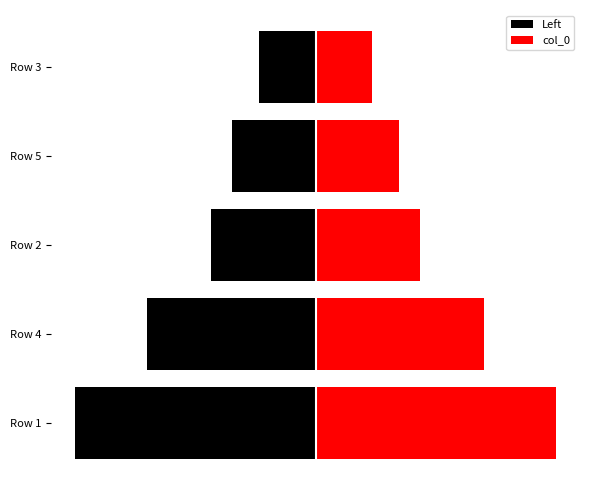

Reading left to right, transcribe all the data shown in this chart.

Left: -1062617	-744711	-460763	-368292	-248748
col_0: 1062617	744711	460763	368292	248748